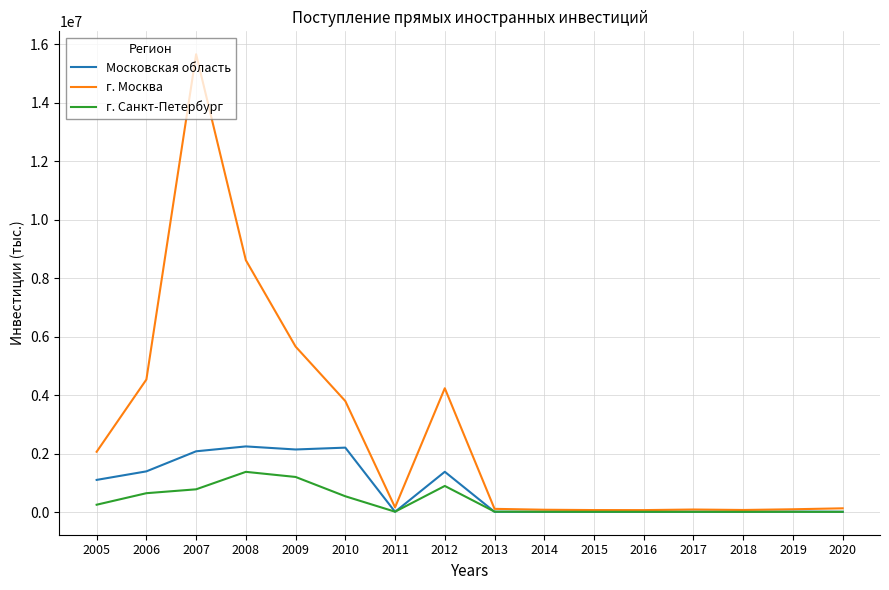

What is the lowest value of the г. Санкт-Петербург series?

5896